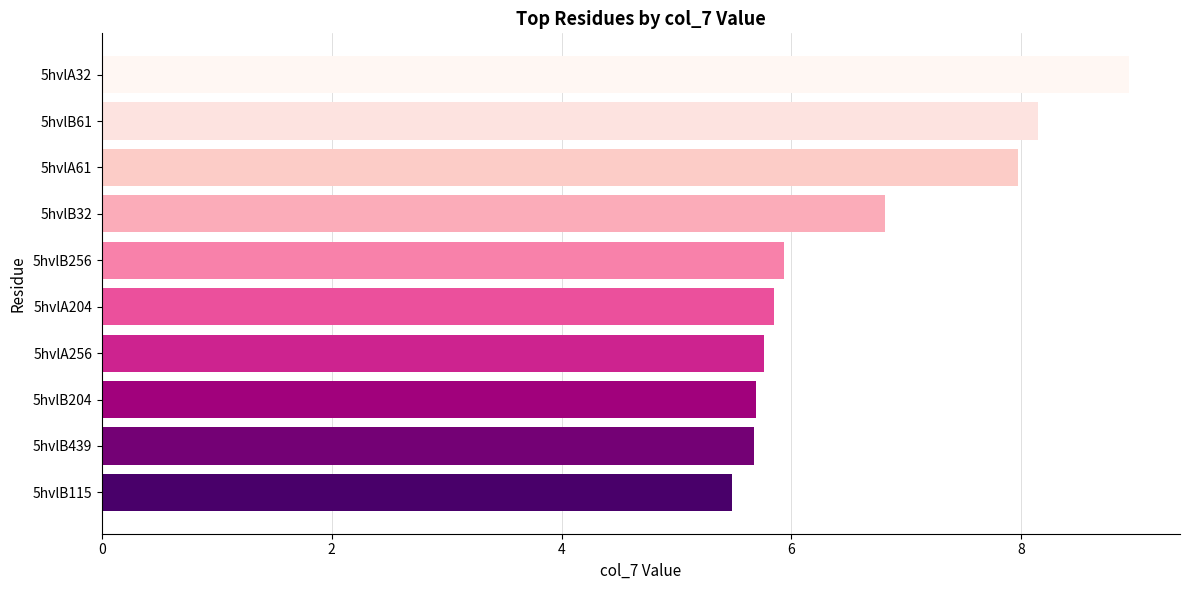

What is the average value?

6.6